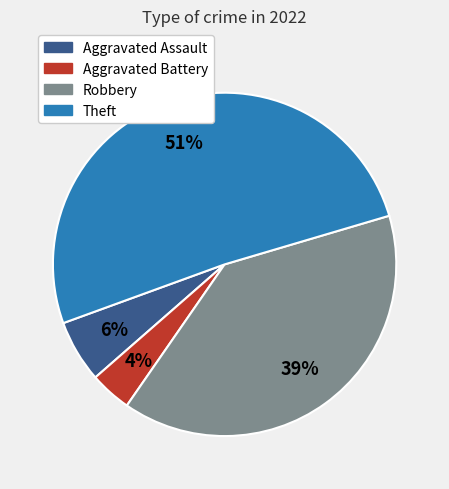

The Robbery slice represents 39% of the pie. True or false?

True